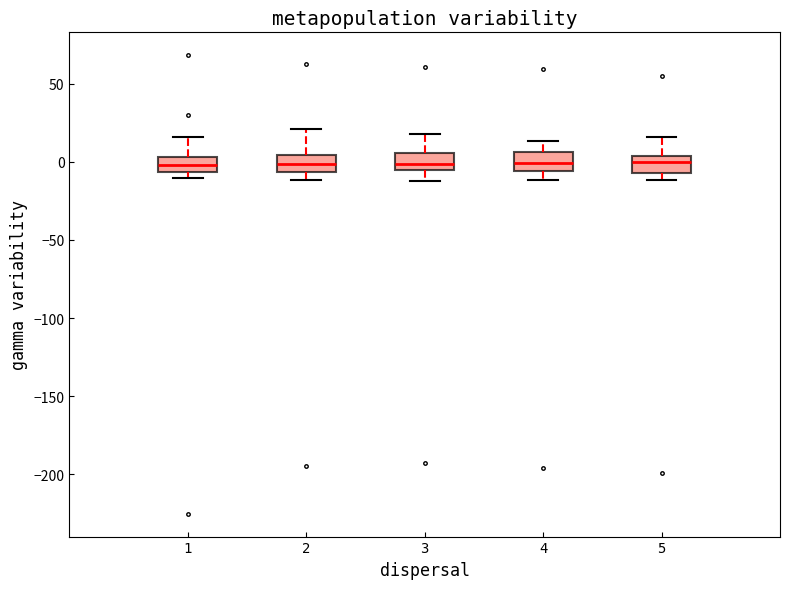

Where is the upper edge of the box at x = 5 on the y-axis? The values are not printed on the chart, so give them approximately, as read against the axis.

5